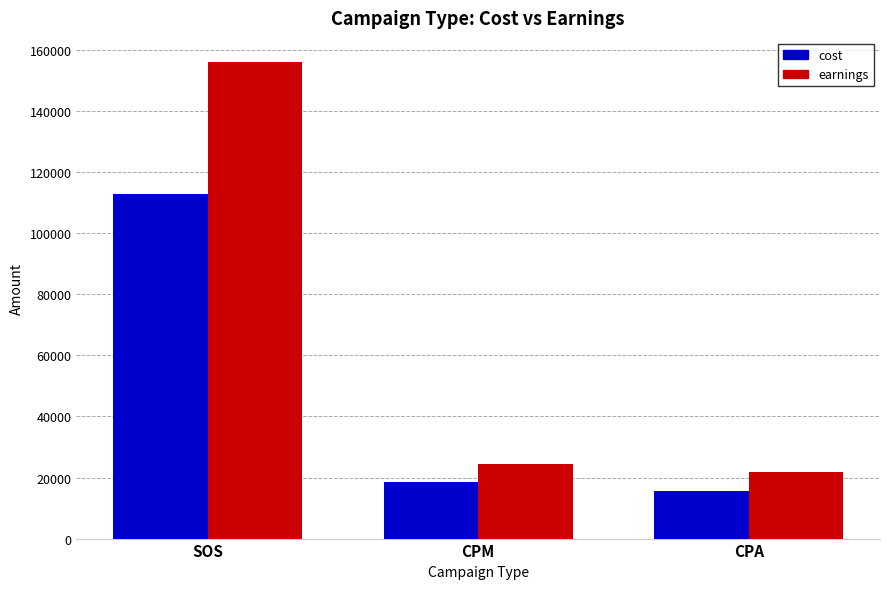

What is the label of the 1st bar from the left?

SOS